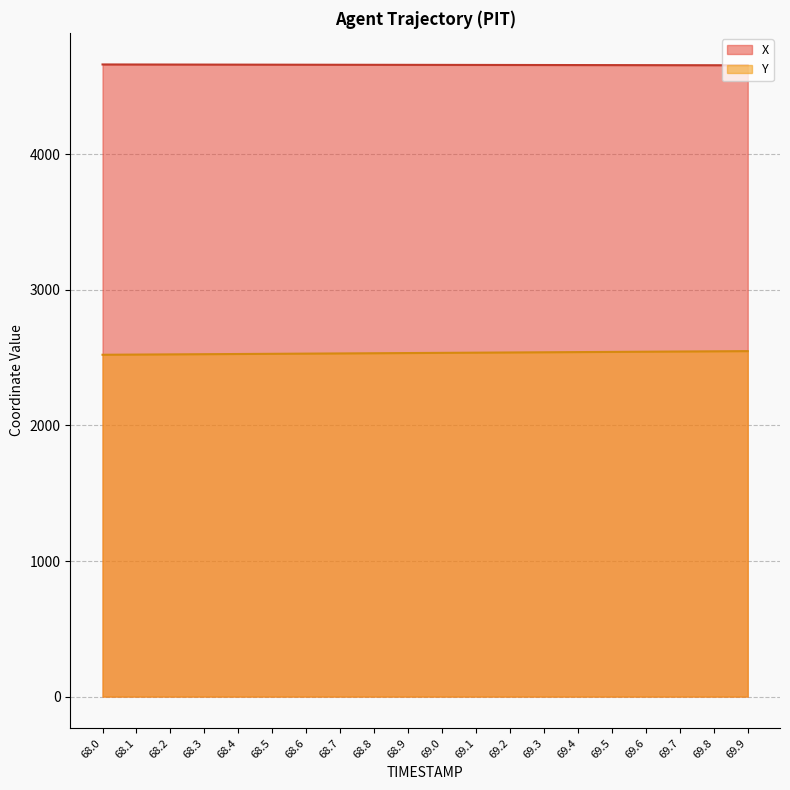

True or false: Y has more than 1 points higher than both neighbors.

False